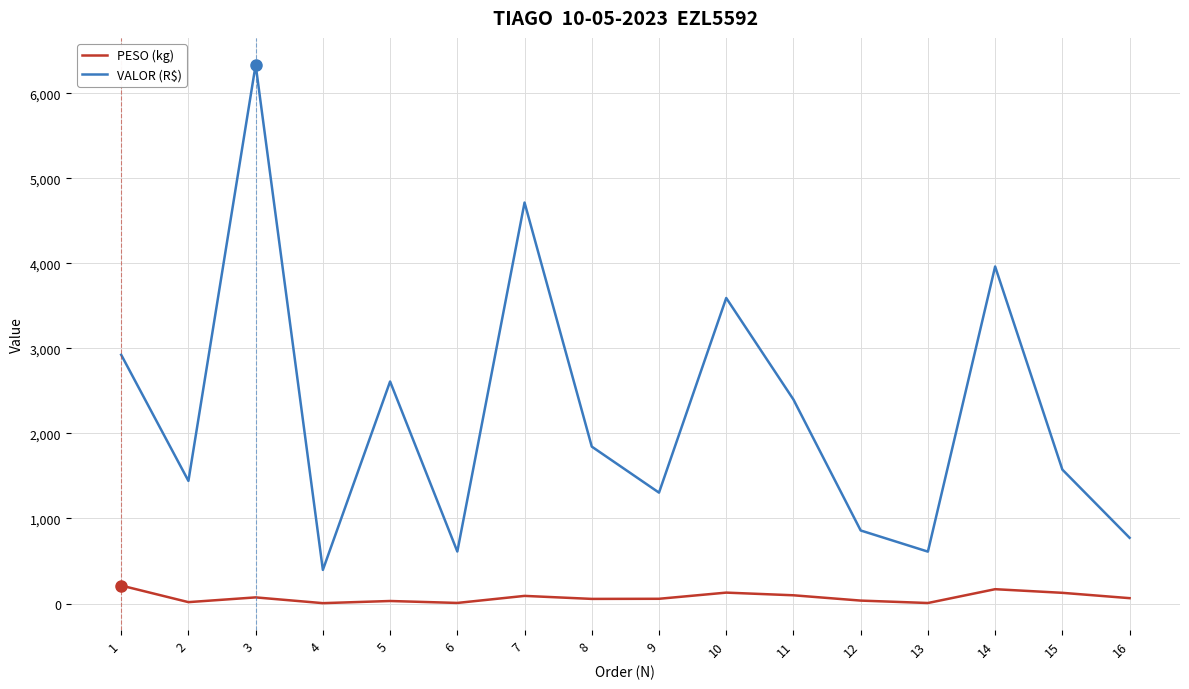

What is the sum of all PESO (kg) values?

1167.5